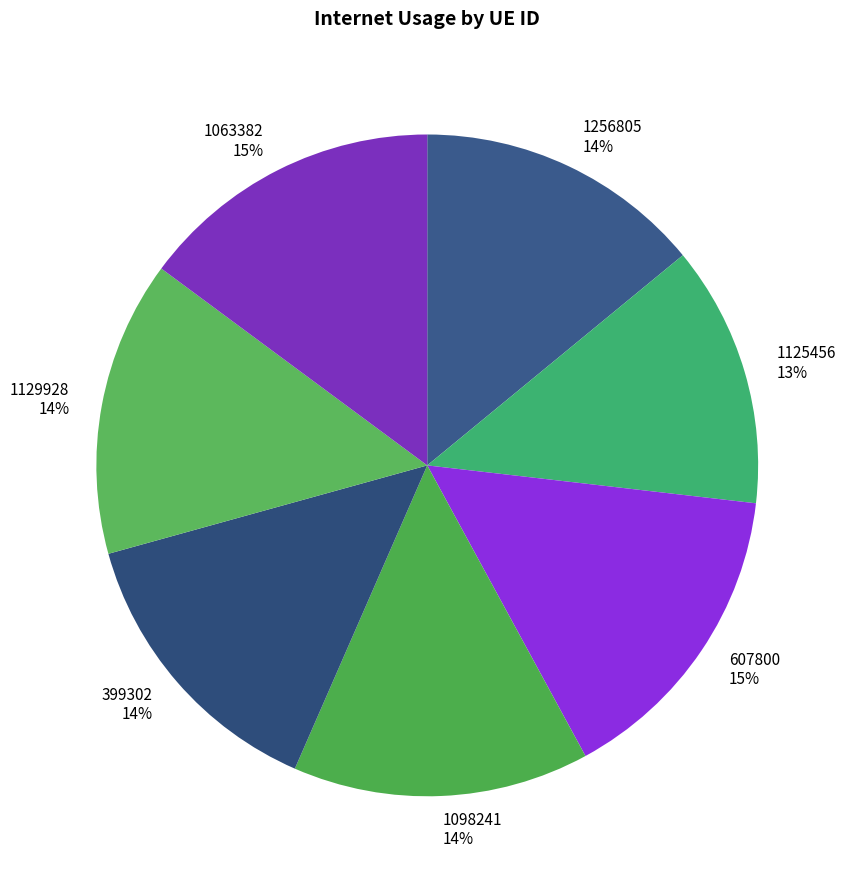

Approximately how many times larger is the value at 1129928 14% compared to 1256805 14%?

1.0